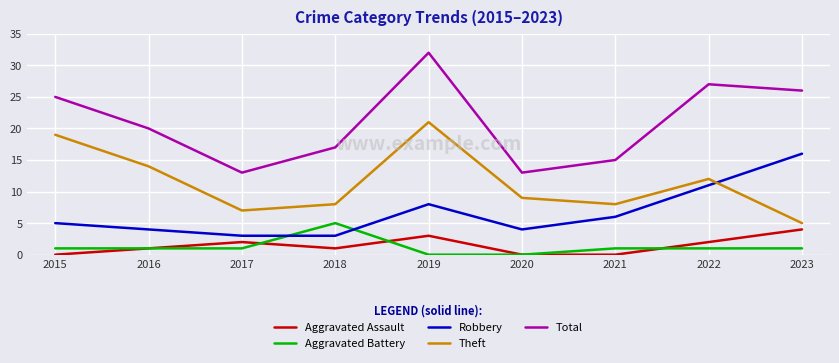

What is the difference between the maximum and minimum values in the Total series?

19